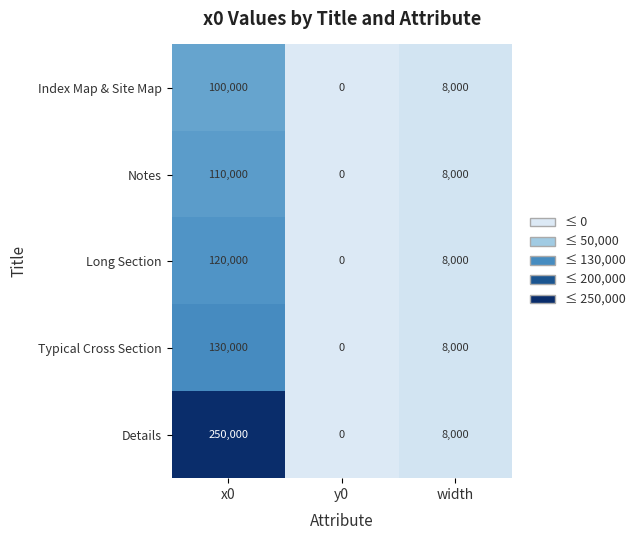

How many positive values does the Typical Cross Section series have?

2